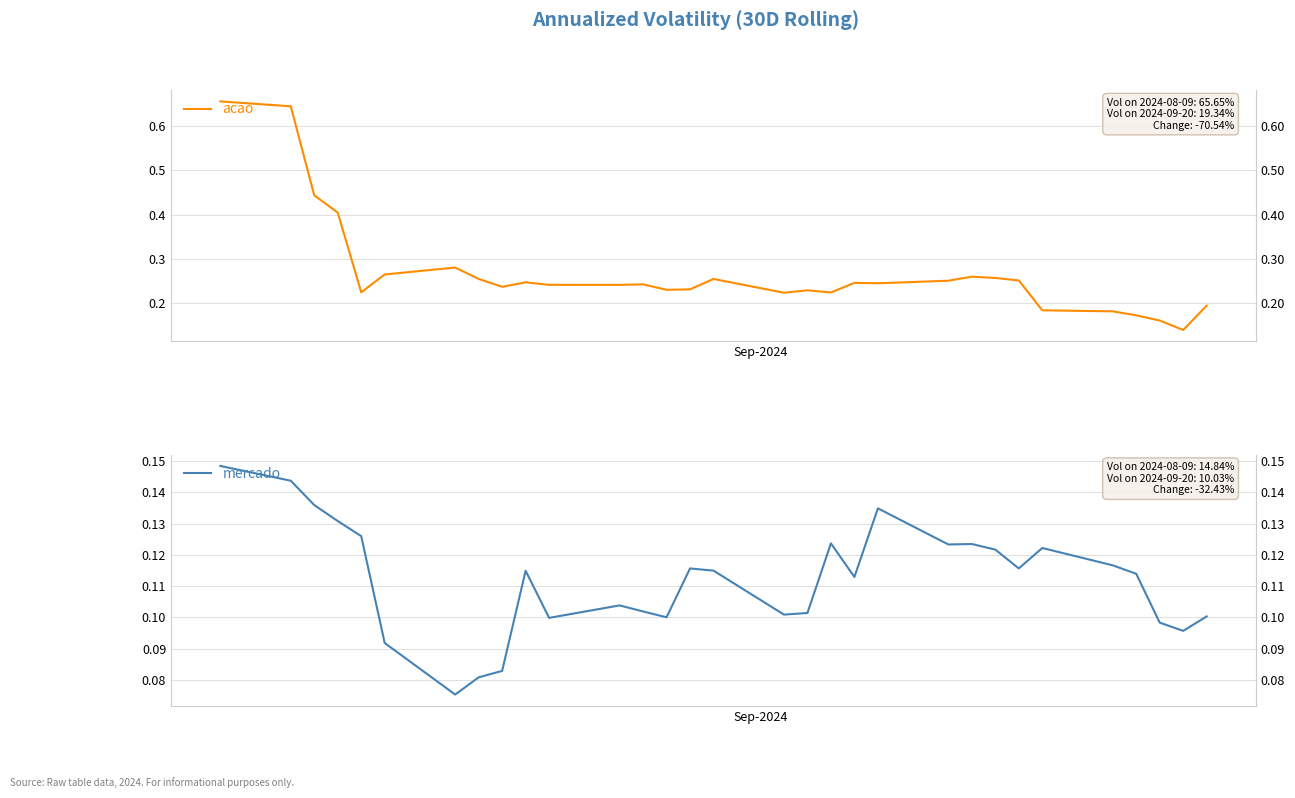

List the series in order of their overall mean, highest first.

acao, mercado